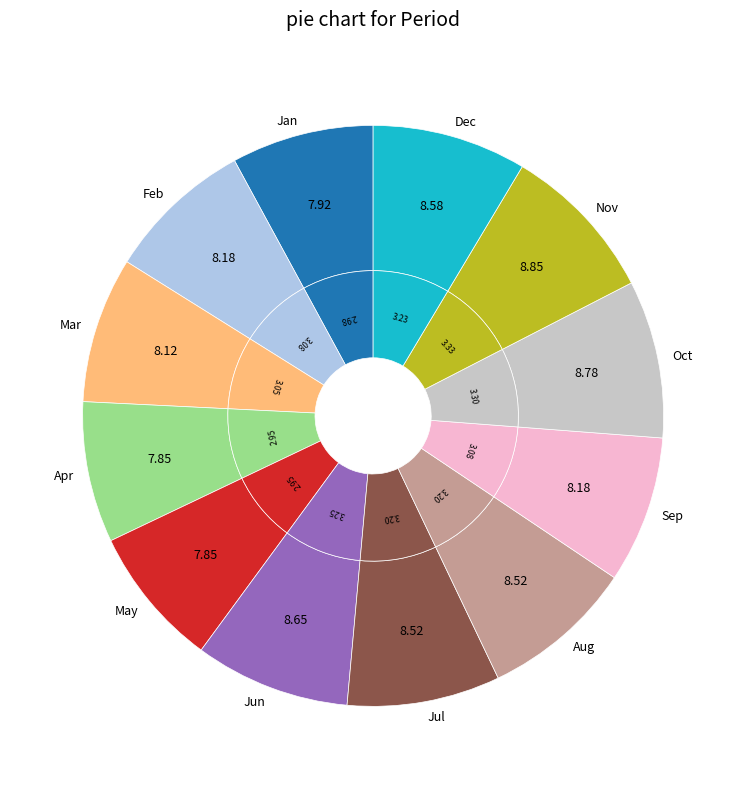

What is the ratio of the value at Jun to the value at Oct?

1.0